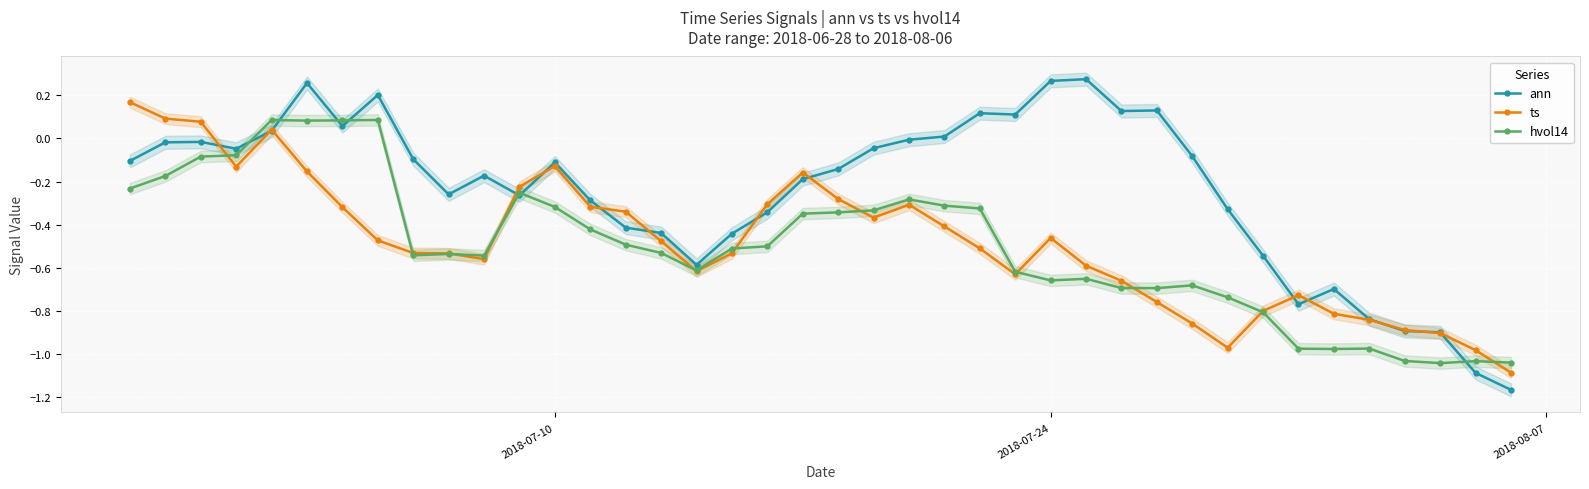

At how many categories does at least one series exceed 0?

14